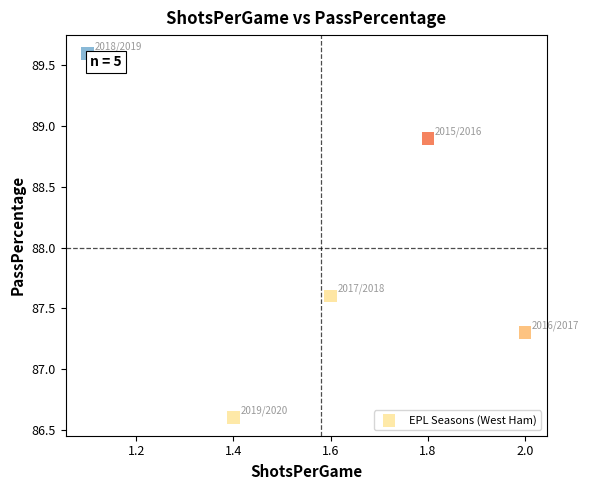

What Y value in the scatter plot is closest to 88?

87.6